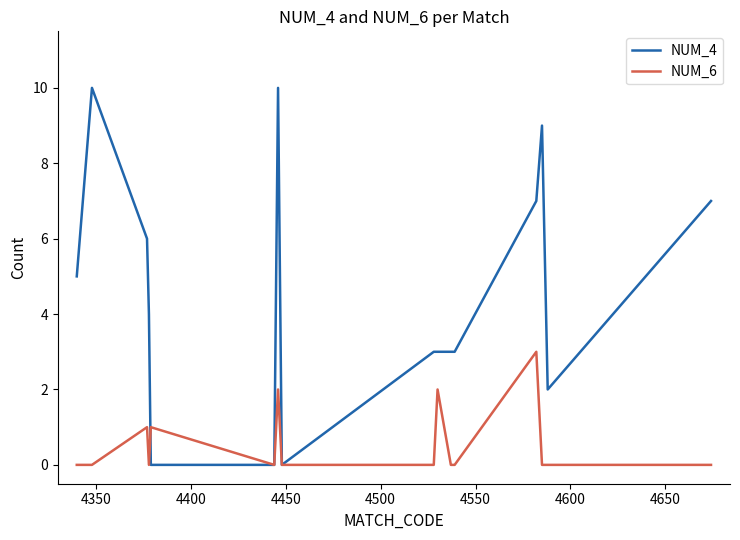

Which series has the largest range (max minus min)?

NUM_4